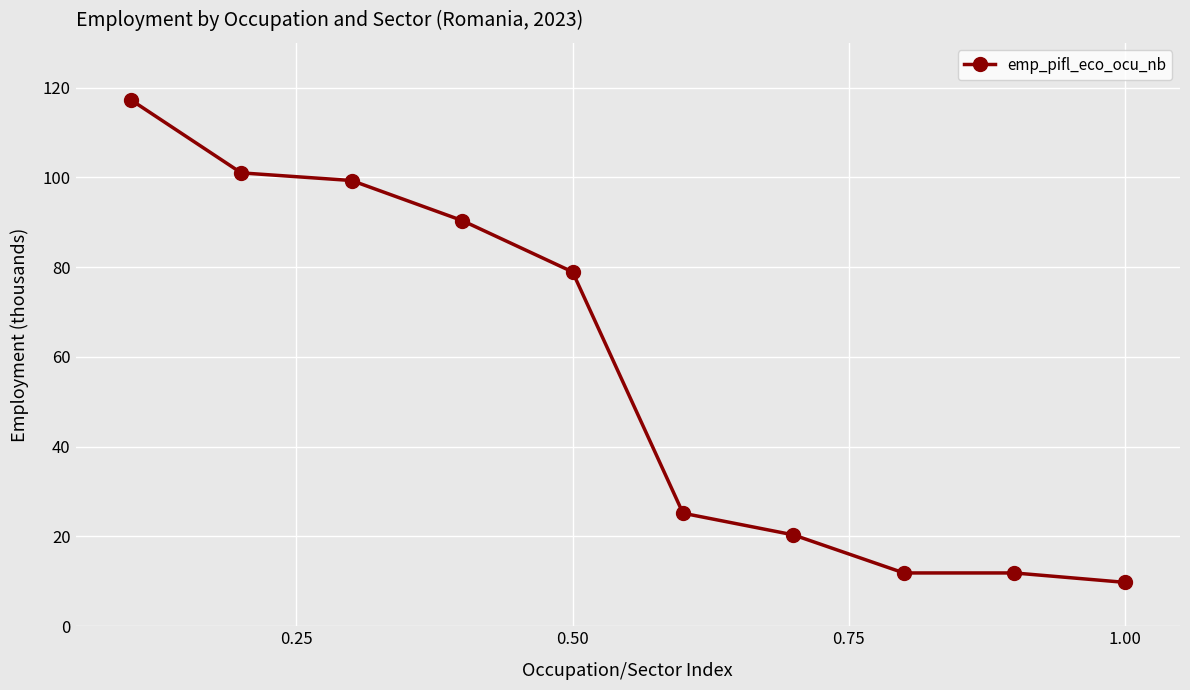

What is the maximum value shown in the chart?

117.3